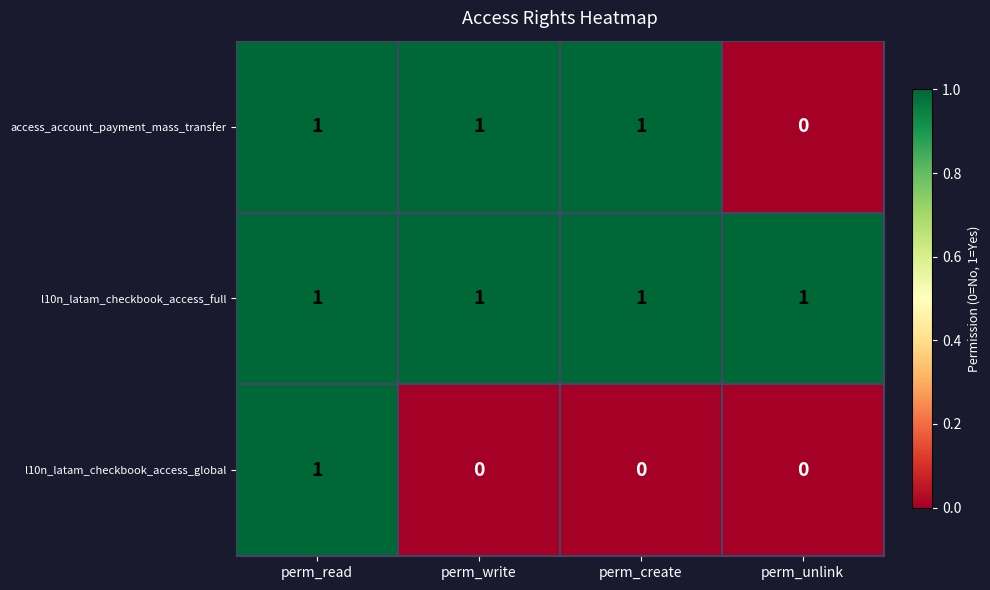

Rank the series by their average value, from highest to lowest.

l10n_latam_checkbook_access_full, access_account_payment_mass_transfer, l10n_latam_checkbook_access_global